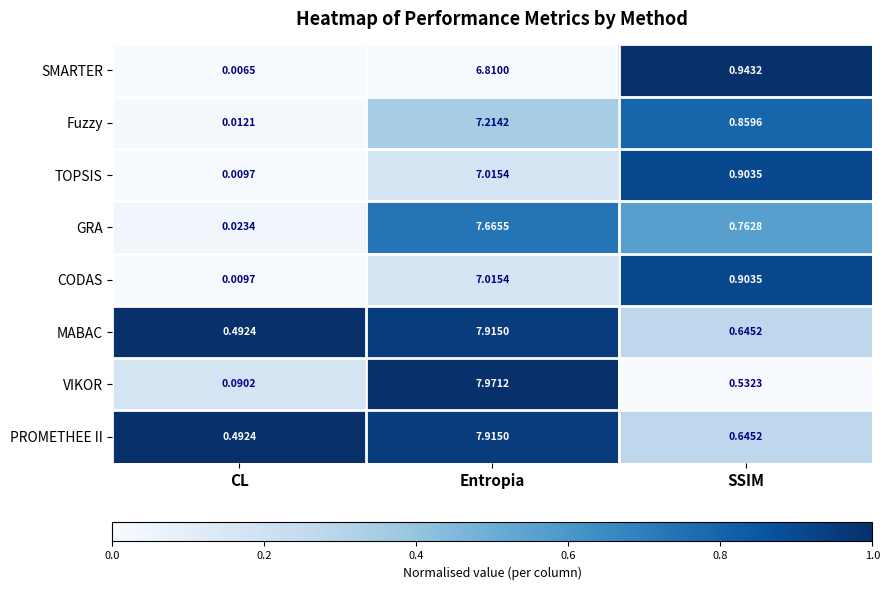

Between CL and SSIM, which series saw the biggest shift?

SMARTER